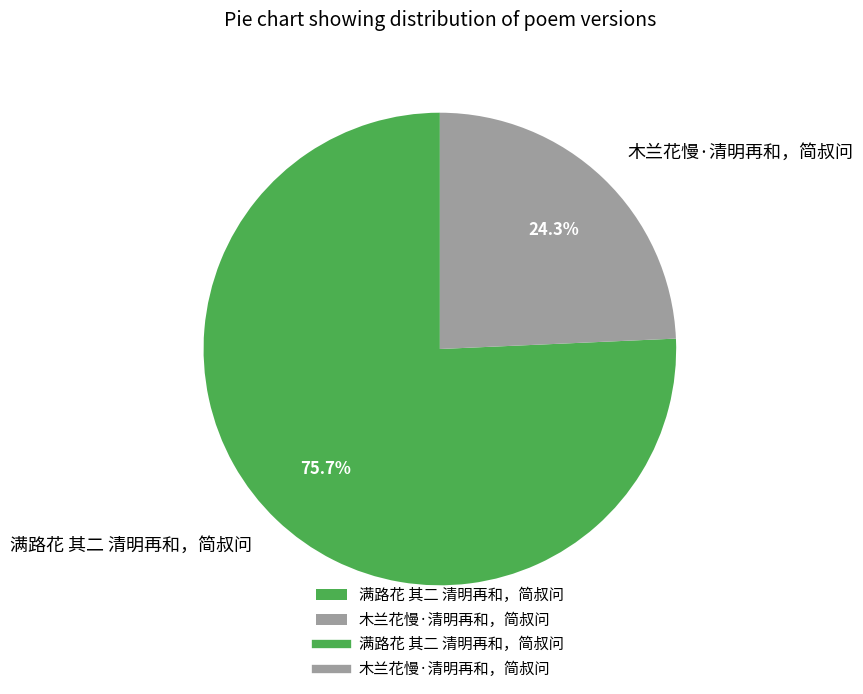

Approximately how many times larger is the value at 木兰花慢·清明再和，简叔问 compared to 满路花 其二 清明再和，简叔问?

0.3